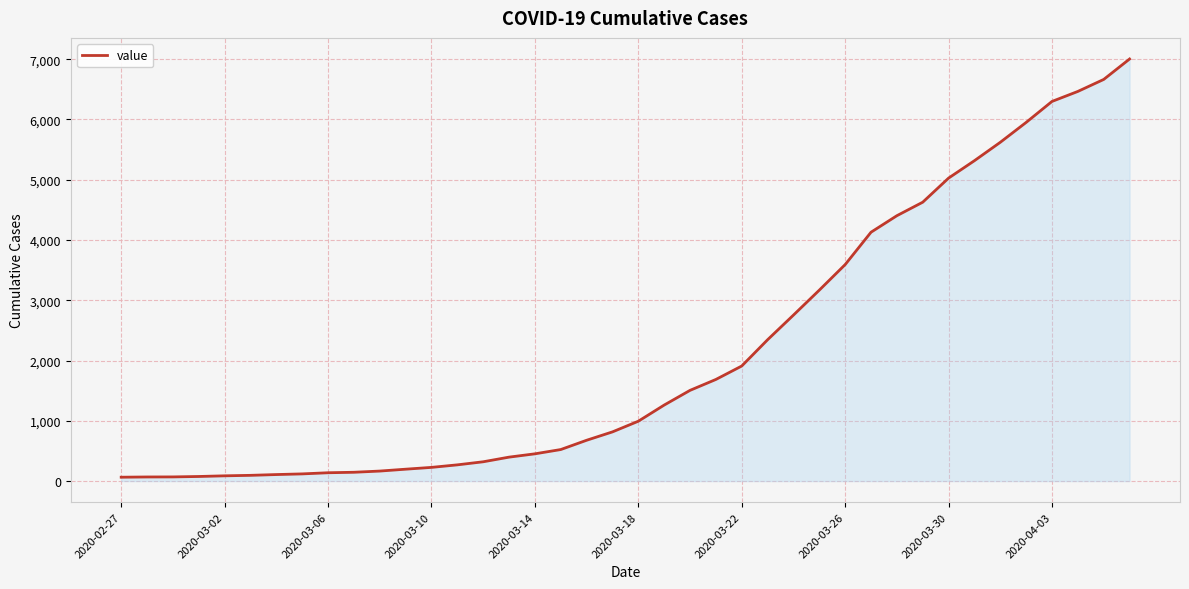

What is the greatest value displayed?

7003